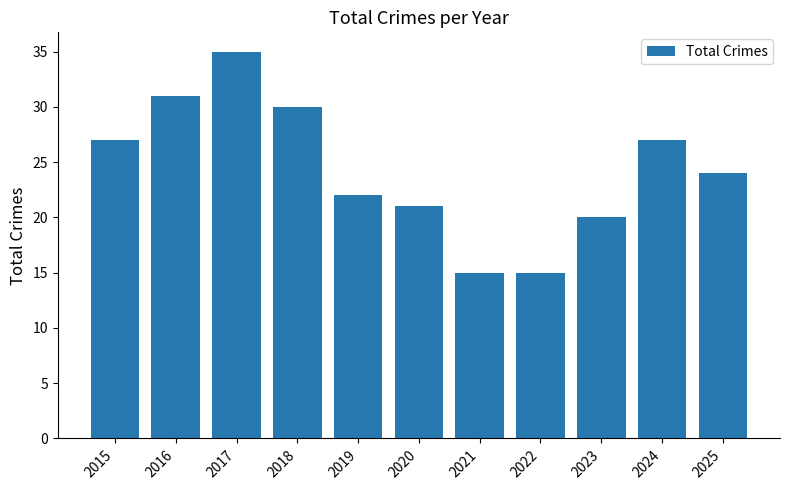

Reading right to left, transcribe all the data shown in this chart.

24	27	20	15	15	21	22	30	35	31	27